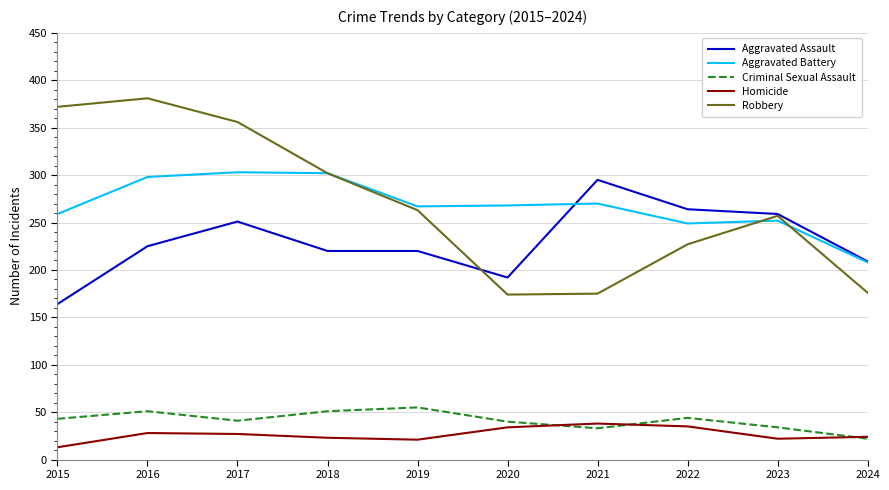

The value of Homicide at 2024 is 9. True or false?

False